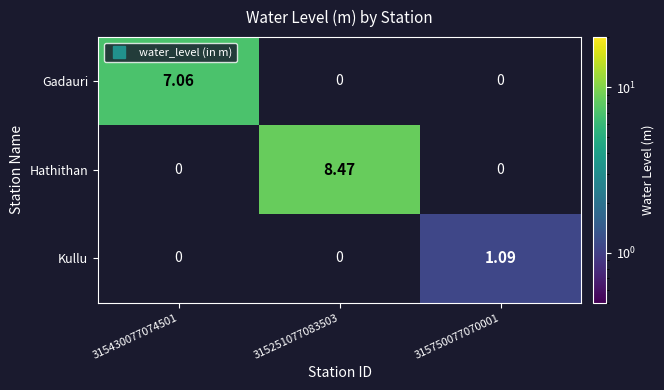

What is the maximum value shown in the chart?

8.5